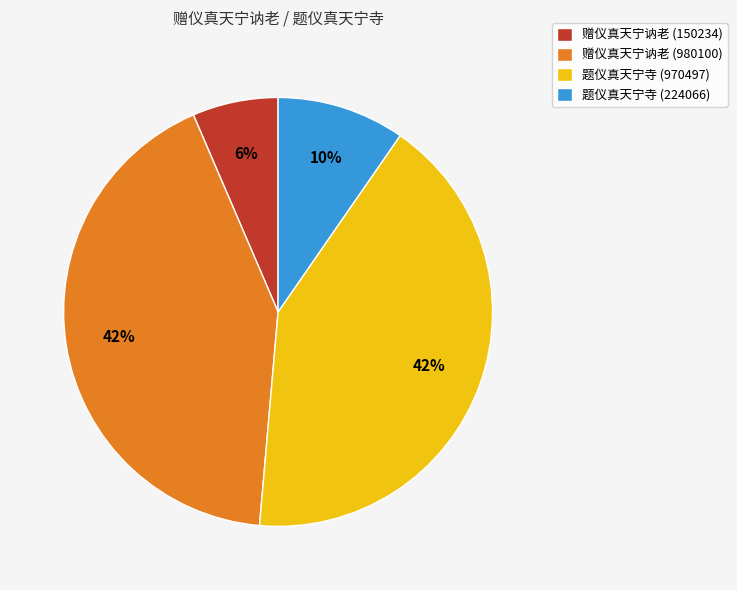

Which has a higher value, 赠仪真天宁讷老 (150234) or 赠仪真天宁讷老 (980100)?

赠仪真天宁讷老 (980100)